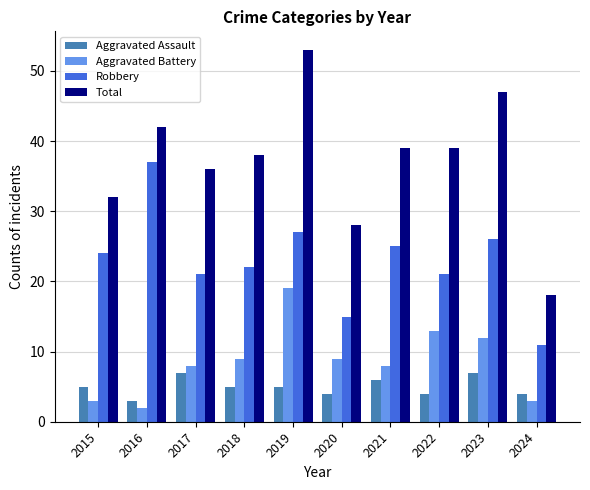

What is the difference between the highest and lowest values at 2020?

24